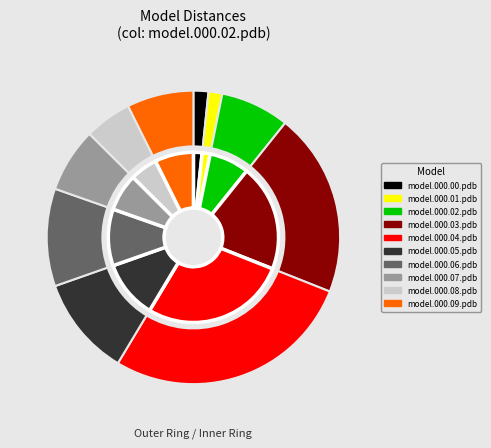

How many segments does this pie chart have?

10